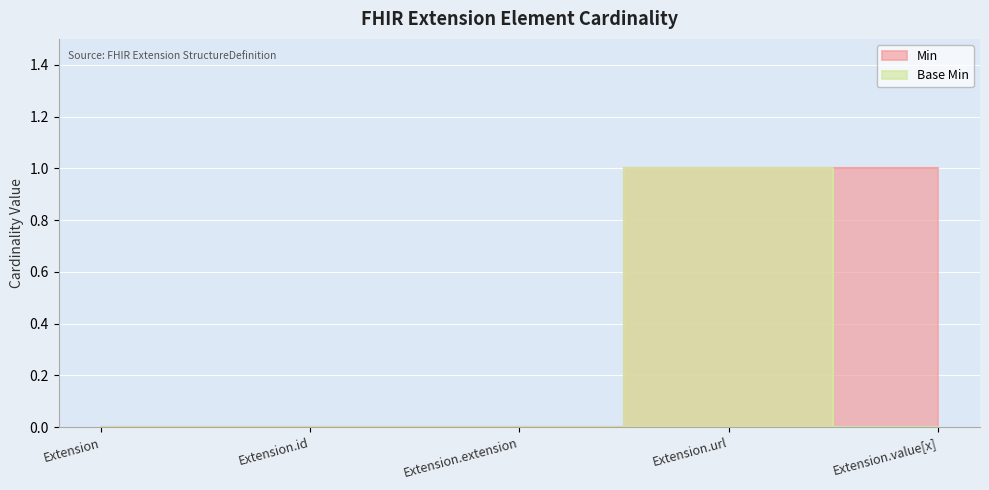

What is the label of the 5th point from the right?

Extension